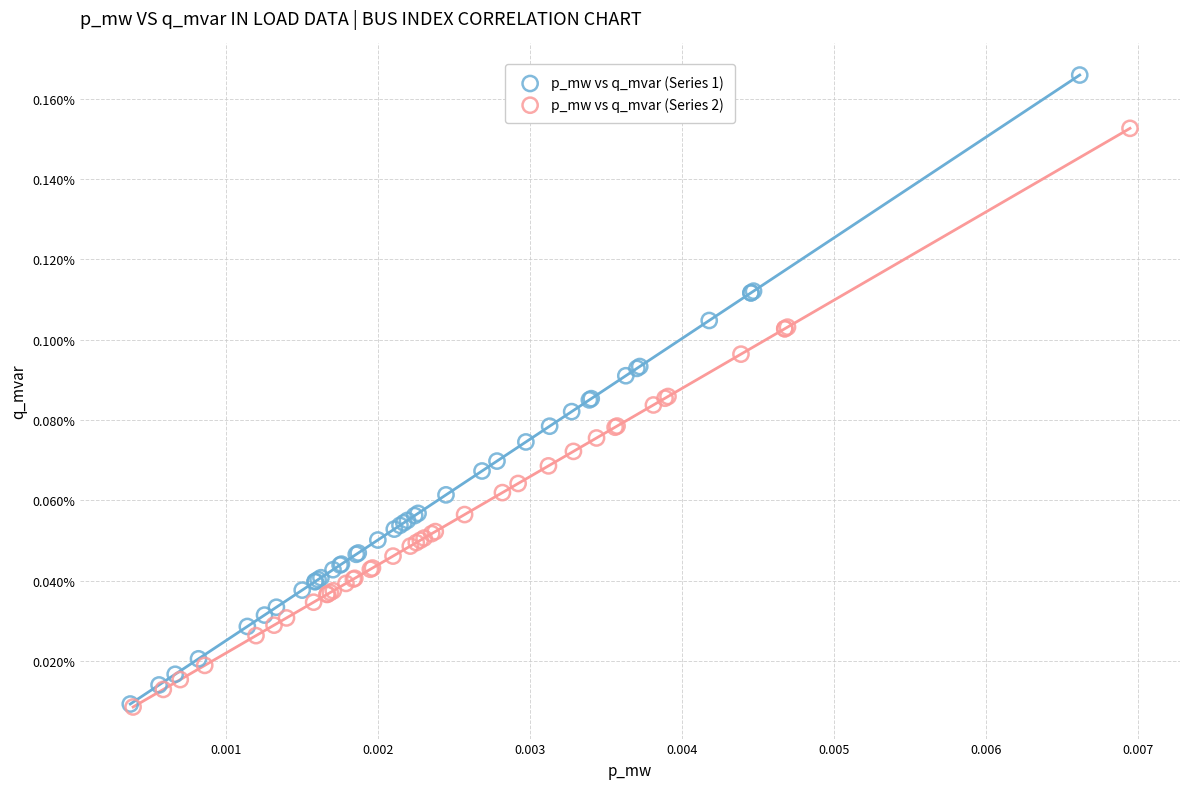

What are all the series names shown in the legend?

p_mw vs q_mvar (Series 1), p_mw vs q_mvar (Series 2)